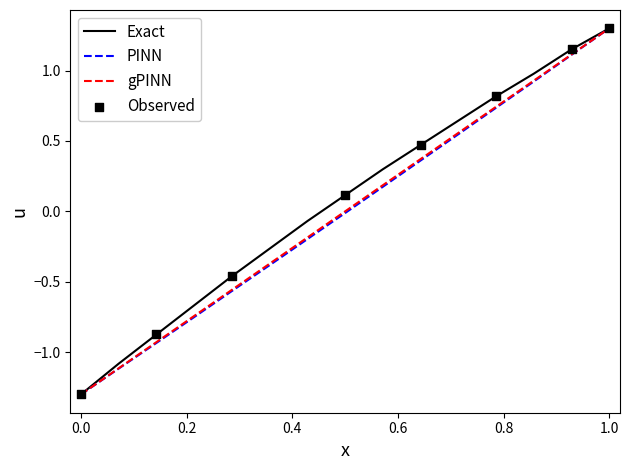

What is the smallest value displayed?

-1.3